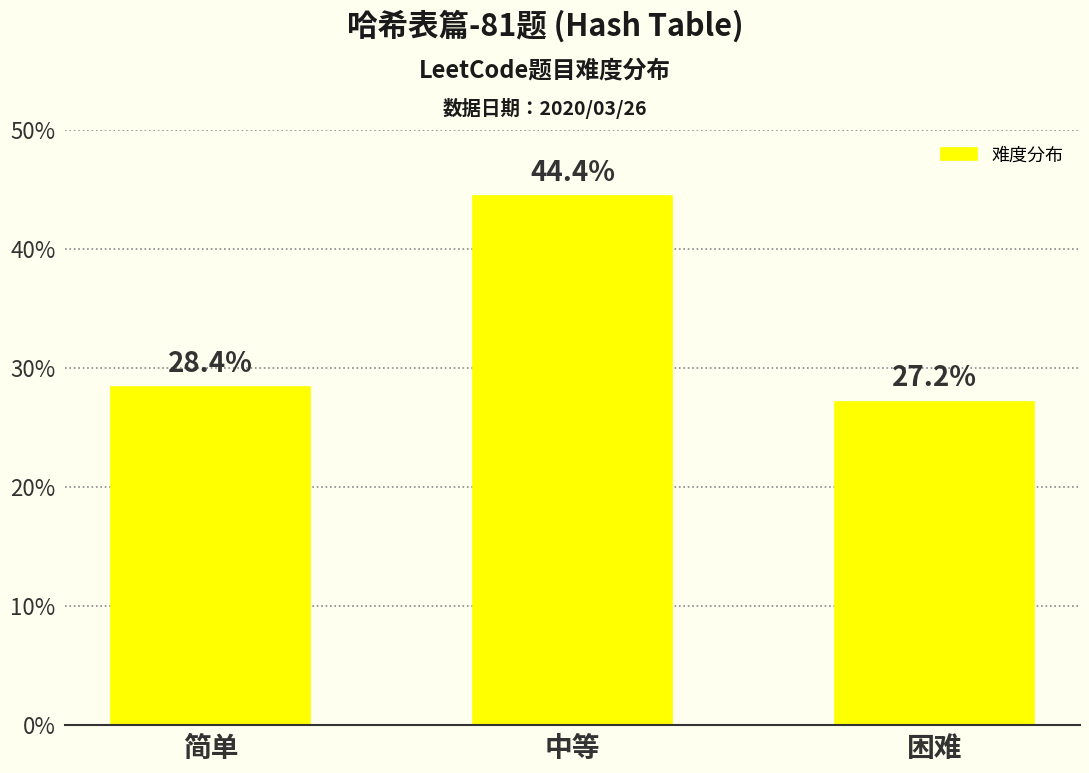

List the labels in order of value, smallest first.

困难, 简单, 中等